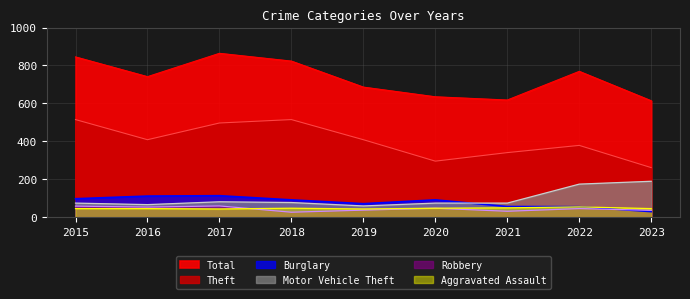

Which category has the highest value across all series?

2017